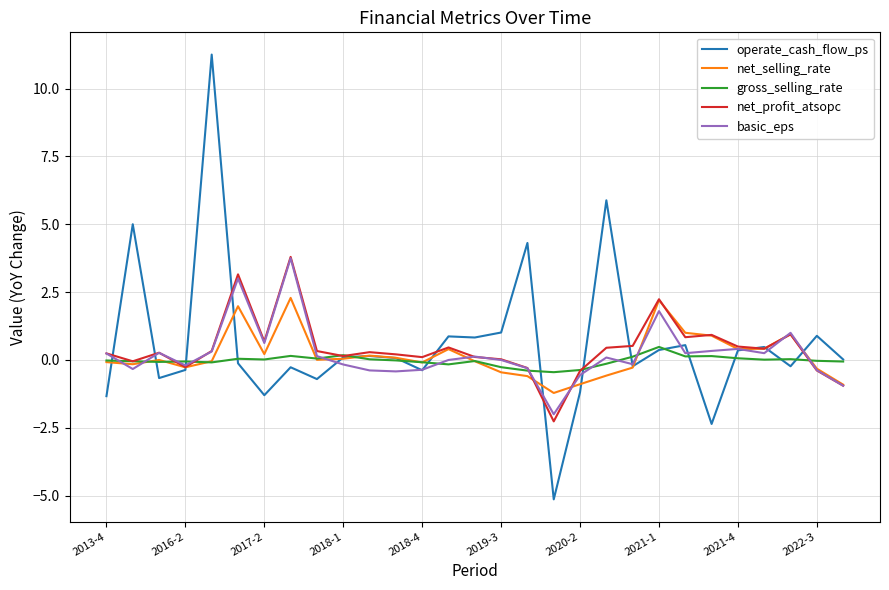

Which series has the widest spread of values?

operate_cash_flow_ps